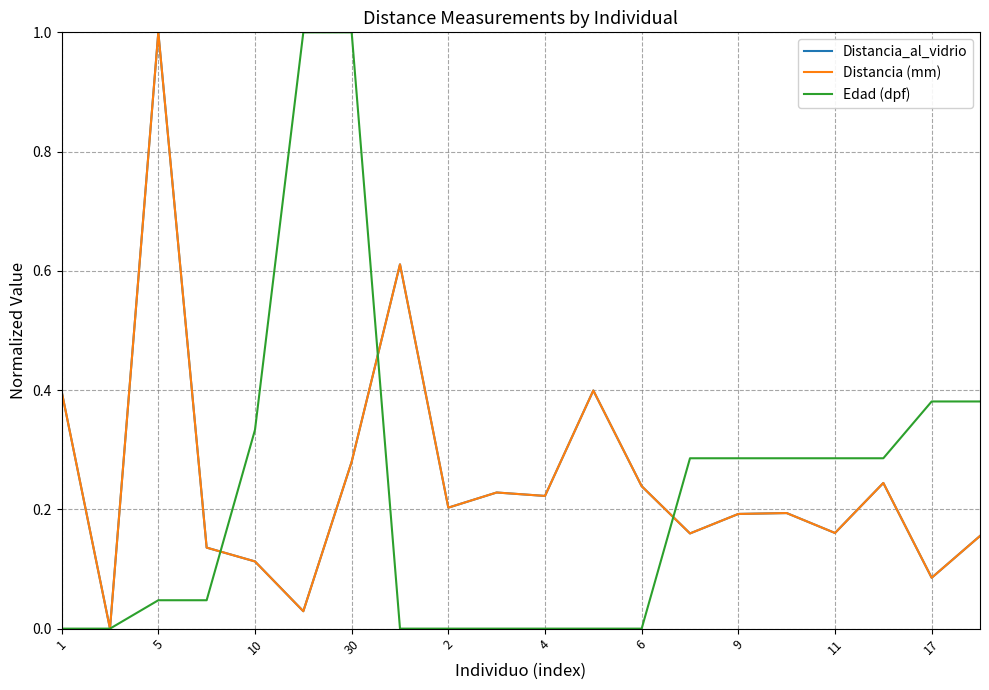

Reading left to right, list all the values displayed in this chart.

Distancia_al_vidrio: 0.4	0.0	1.0	0.1	0.1	0.0	0.3	0.6	0.2	0.2	0.2	0.4	0.2	0.2	0.2	0.2	0.2	0.2	0.1	0.2
Distancia (mm): 0.4	0.0	1.0	0.1	0.1	0.0	0.3	0.6	0.2	0.2	0.2	0.4	0.2	0.2	0.2	0.2	0.2	0.2	0.1	0.2
Edad (dpf): 0.0	0.0	0.0	0.0	0.3	1.0	1.0	0.0	0.0	0.0	0.0	0.0	0.0	0.3	0.3	0.3	0.3	0.3	0.4	0.4